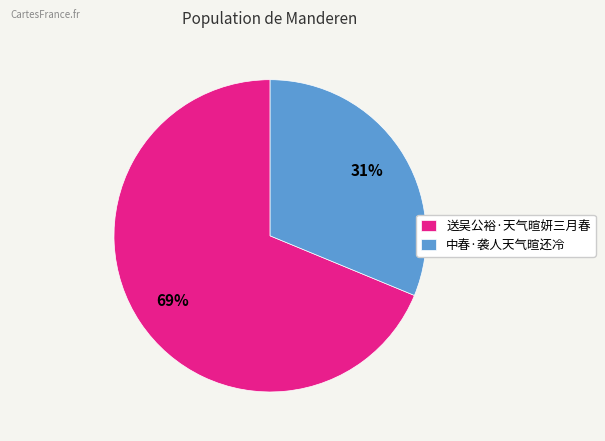

Rank the categories by value from lowest to highest.

中春·袭人天气暄还冷, 送吴公裕·天气暄妍三月春